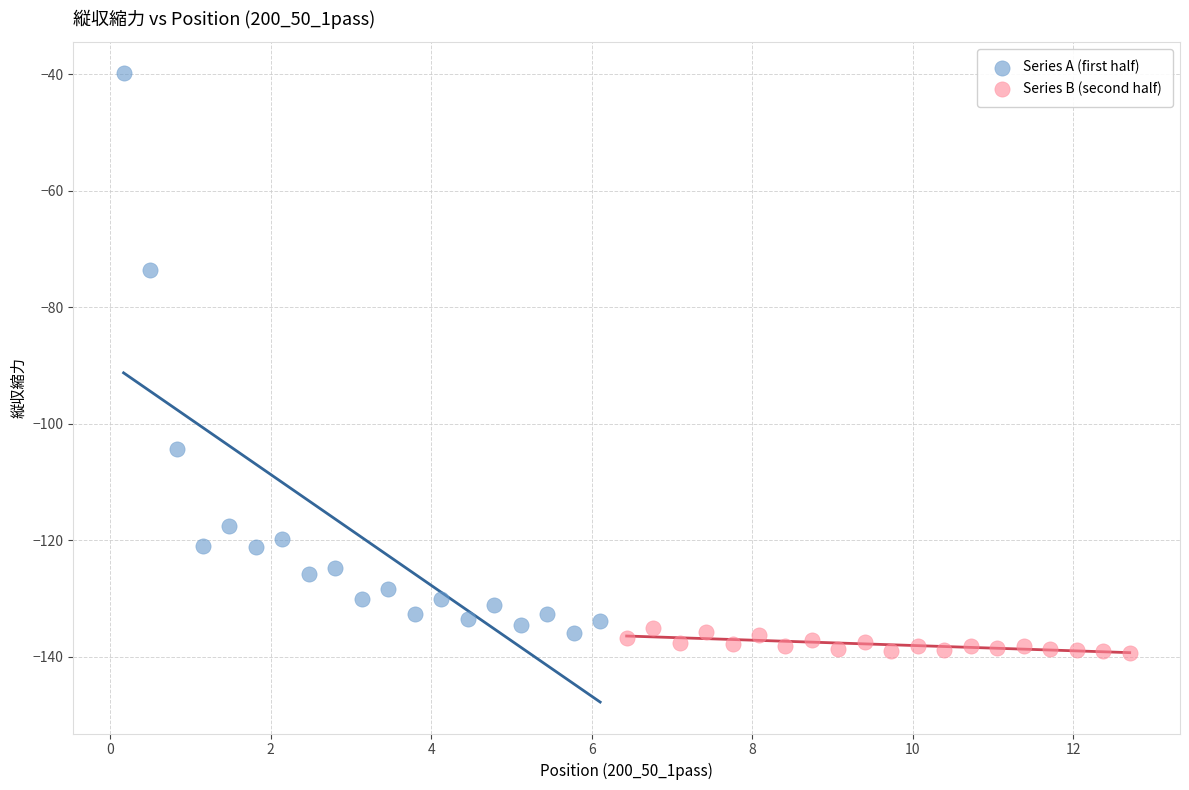

What are all the series names shown in the legend?

Series A (first half), Series B (second half)